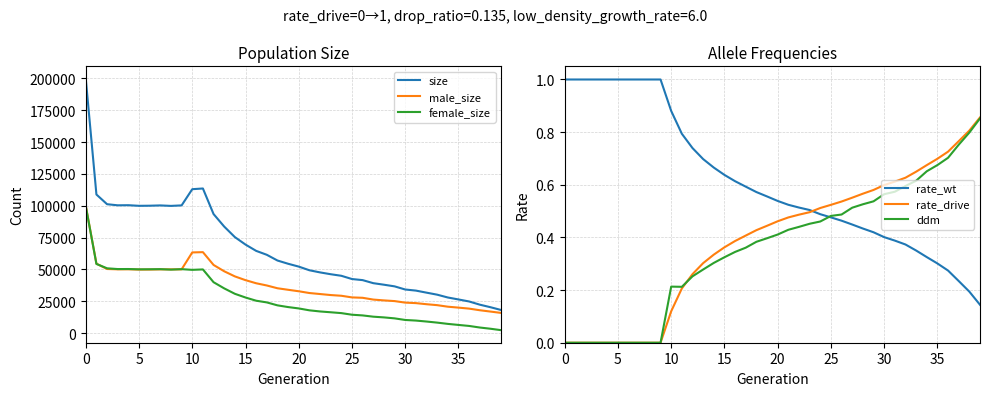

Which series has the largest range (max minus min)?

size